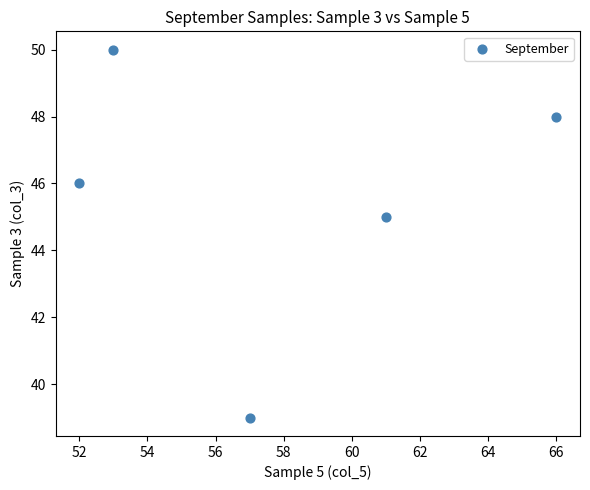

What is the range of Y values (max minus min)?

11